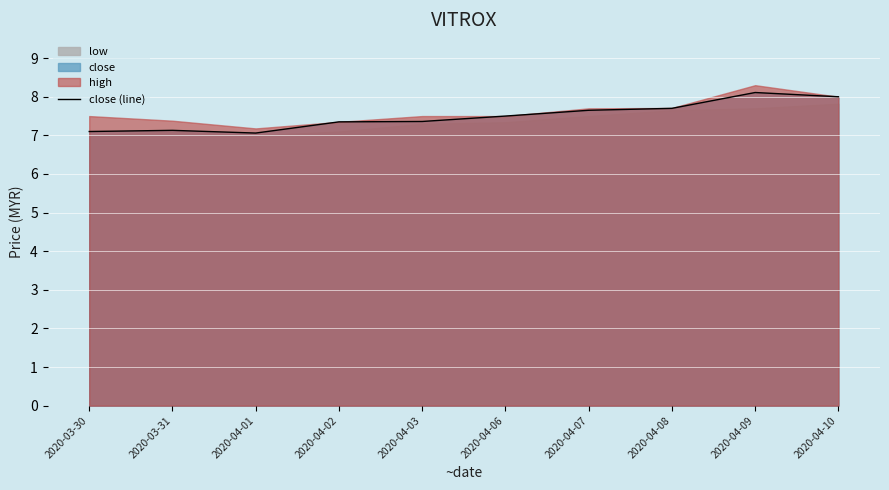

True or false: close (line) has a value of 7.3 at 2020-04-02.

True